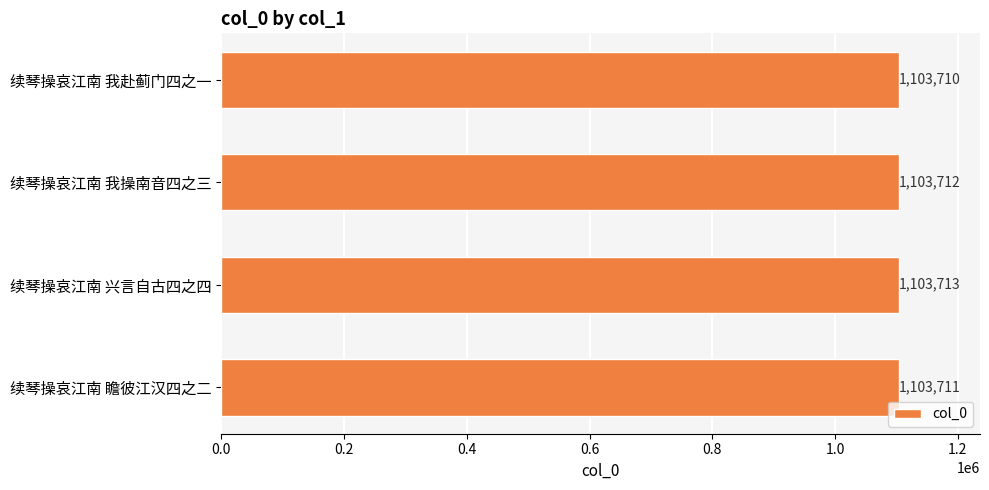

What is the label of the 1st bar from the top?

续琴操哀江南 我赴蓟门四之一